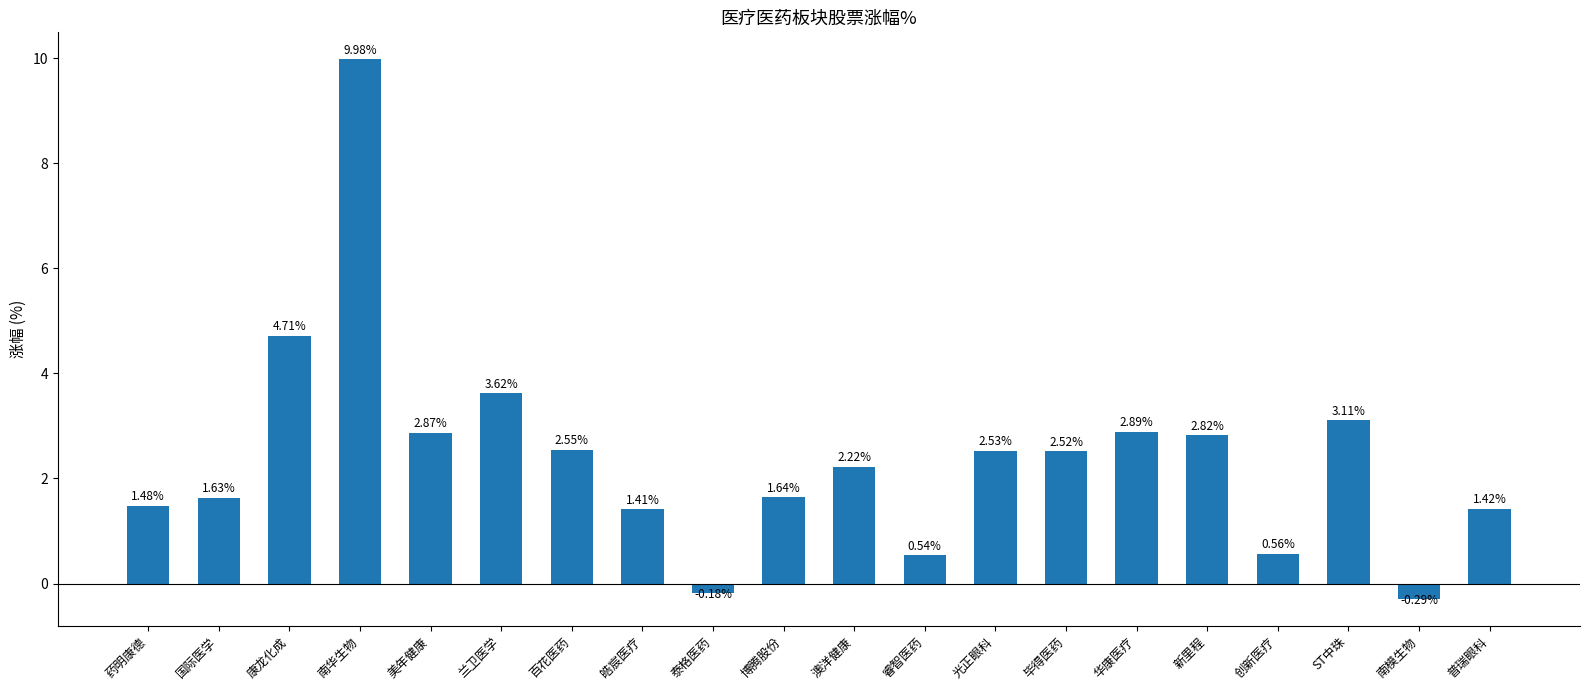

What position from the right is 澳洋健康?

10